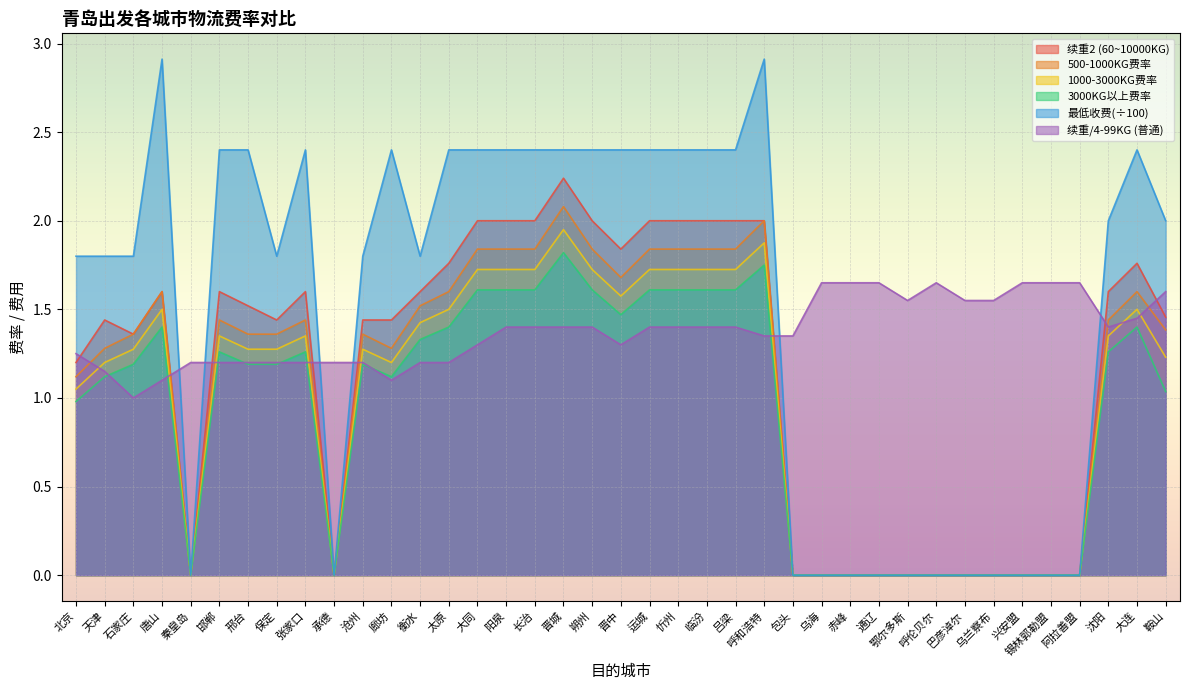

What is the total value across all series at 天津?

8.0